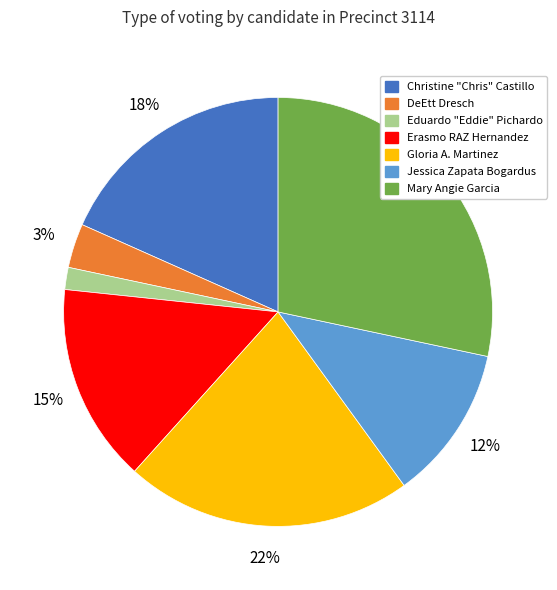

Which has a higher value, Gloria A. Martinez or Jessica Zapata Bogardus?

Gloria A. Martinez